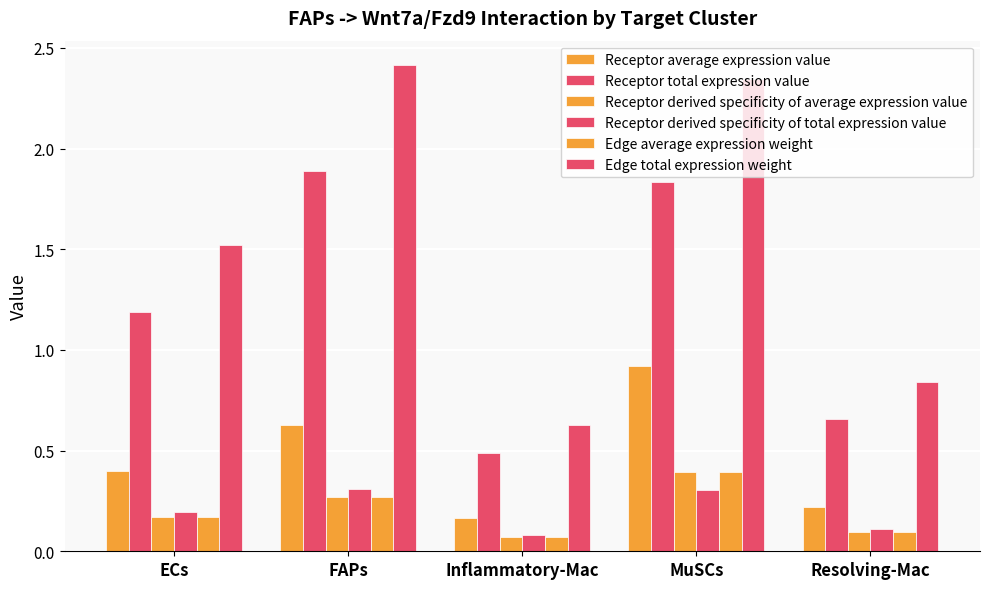

Is it true that Receptor derived specificity of total expression value equals 0.1 at Resolving-Mac?

True